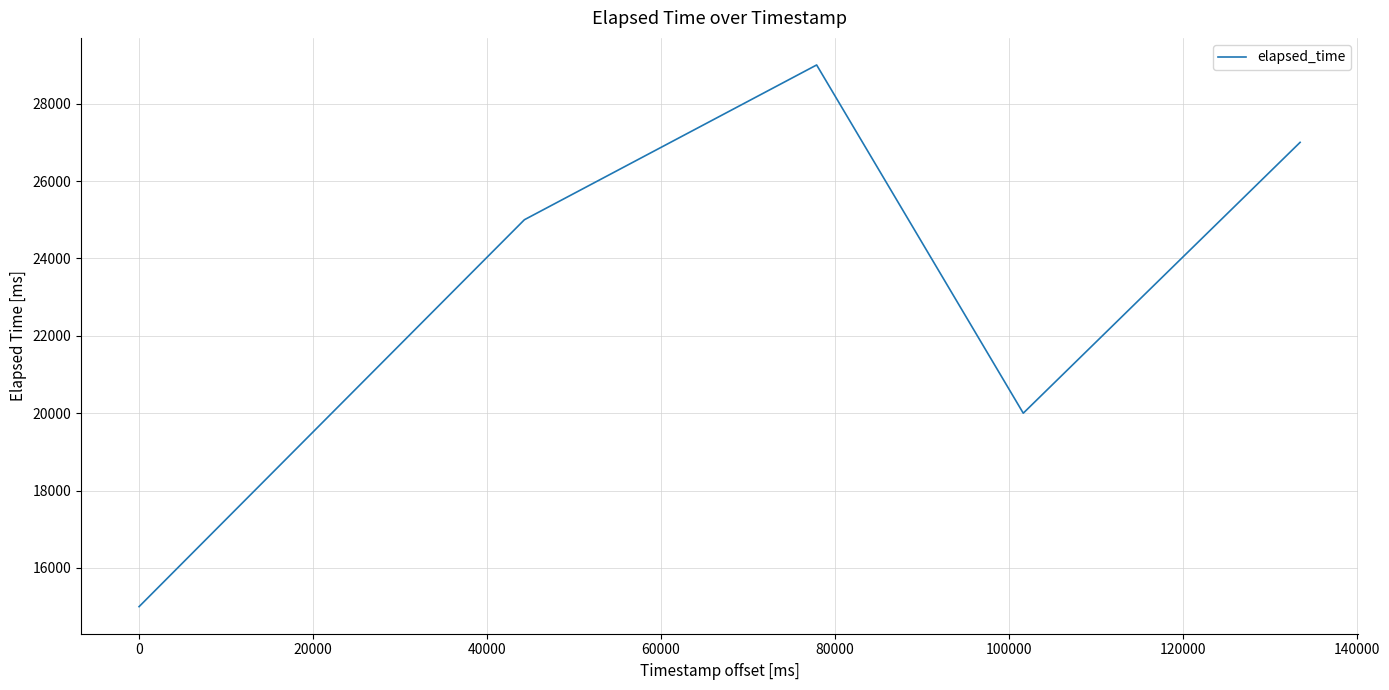

What is the greatest value displayed?

29000